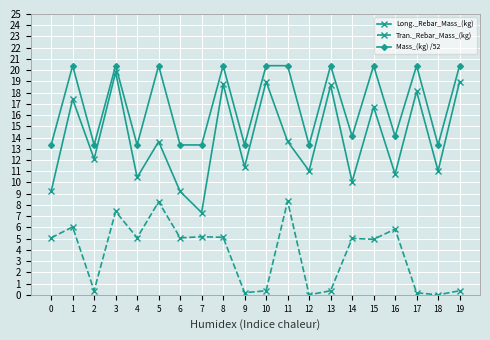

Where is the first local maximum for Mass_(kg) /52?

1